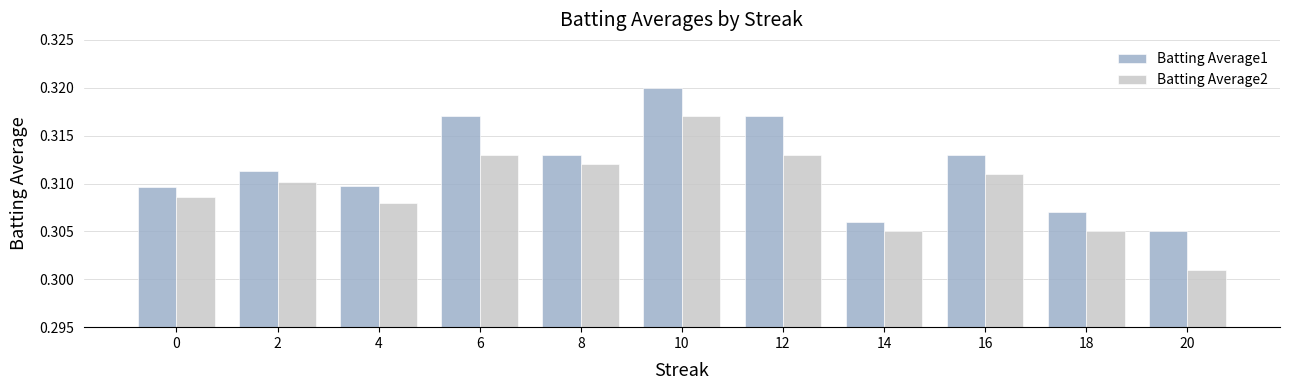

Between 2 and 12, which series saw the biggest shift?

Batting Average1